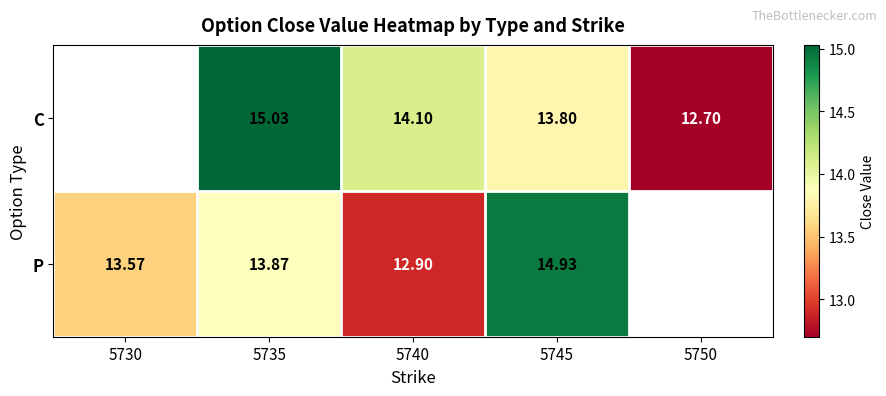

Is it true that P equals 13.9 at 5735?

True